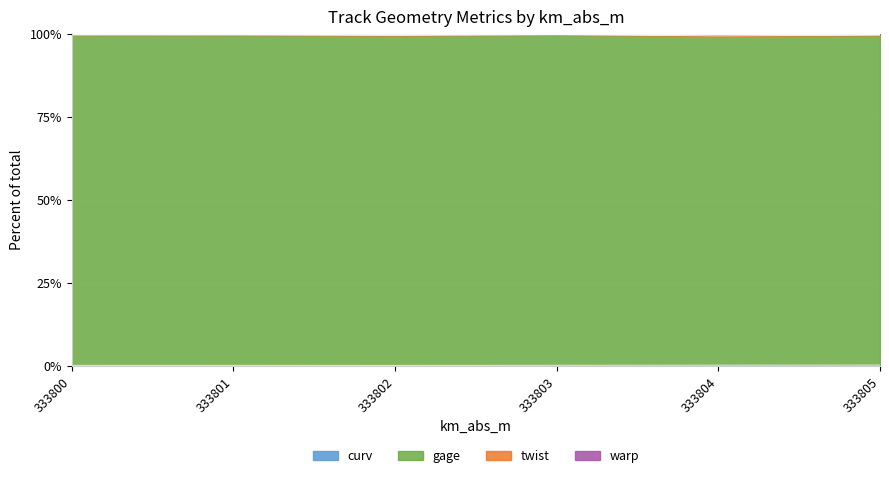

What is the total value across all series at 333805?

100.0